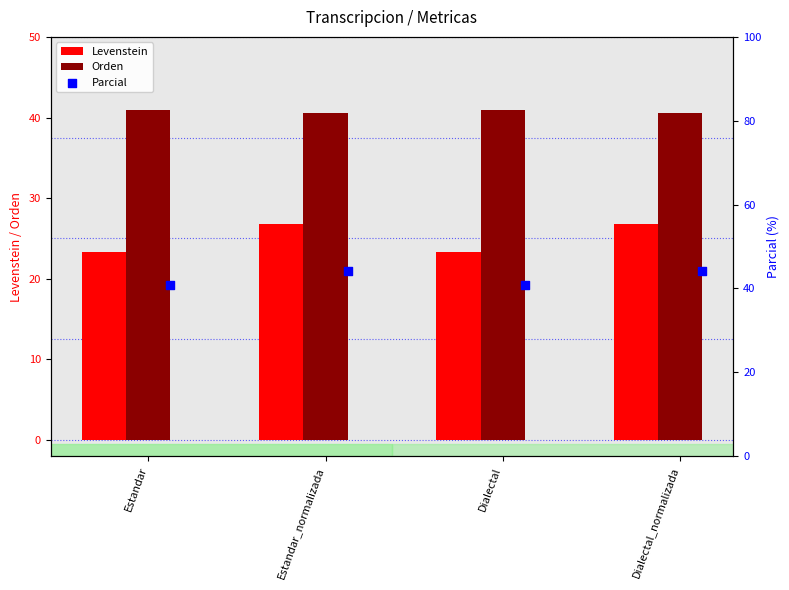

True or false: Levenstein has a value of 7.2 at Dialectal_normalizada.

False